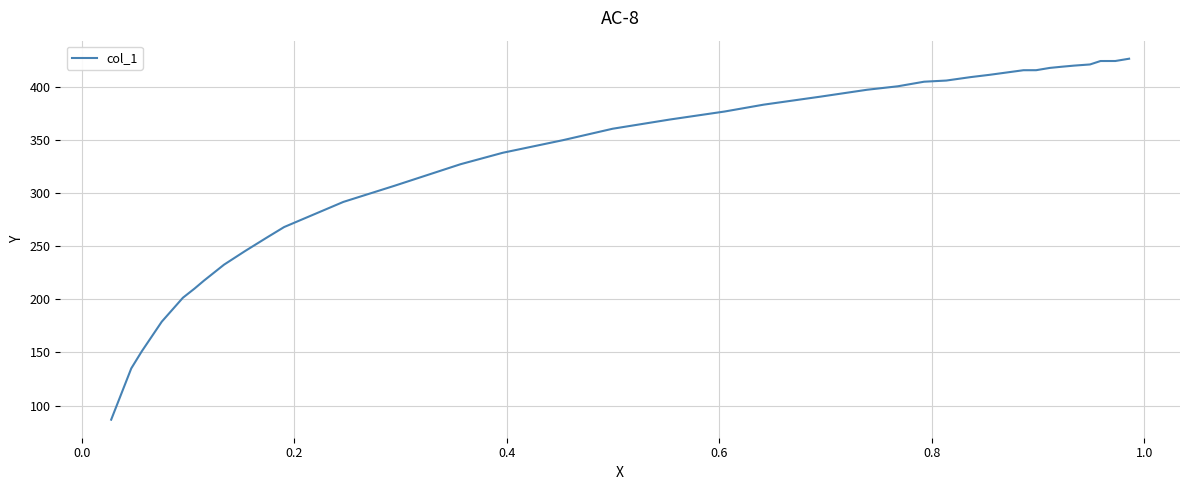

What is the maximum value shown in the chart?

426.2